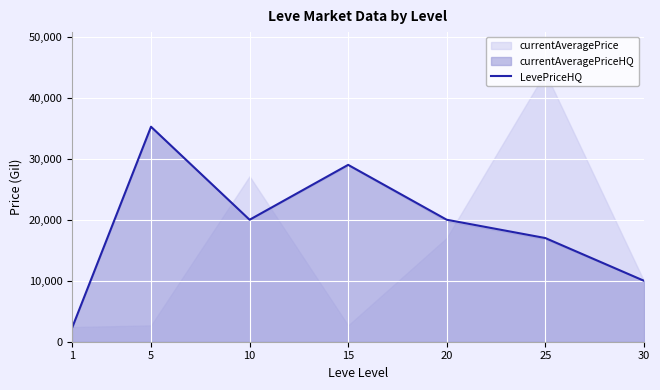

What is the smallest value displayed?

2300.0